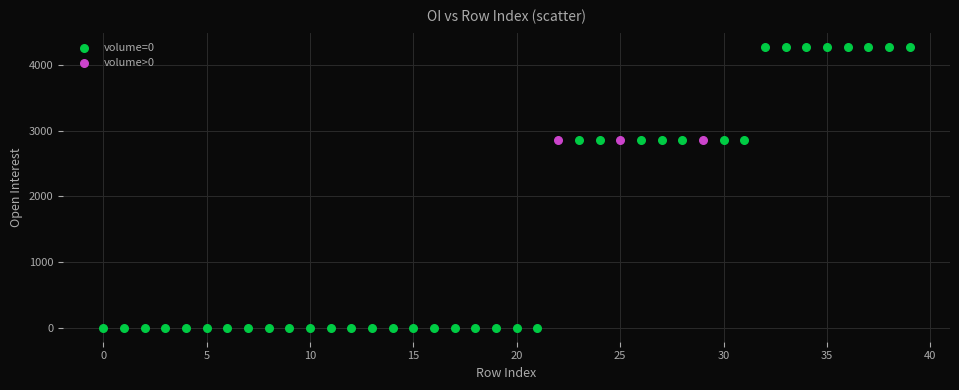

Which series reaches the minimum Y coordinate?

volume=0